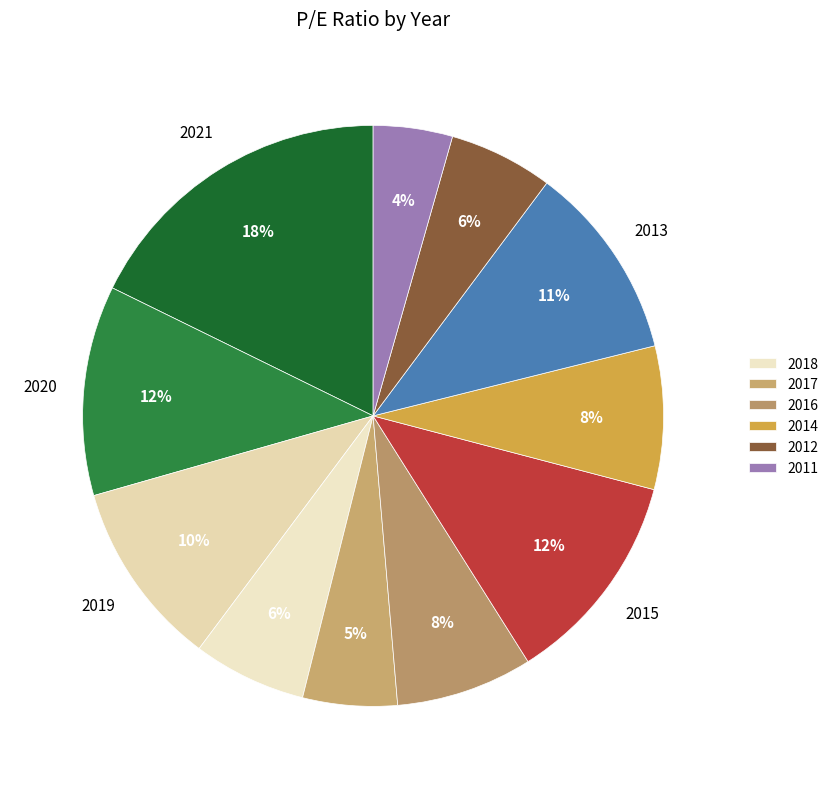

Which category has the biggest portion of the pie?

2021